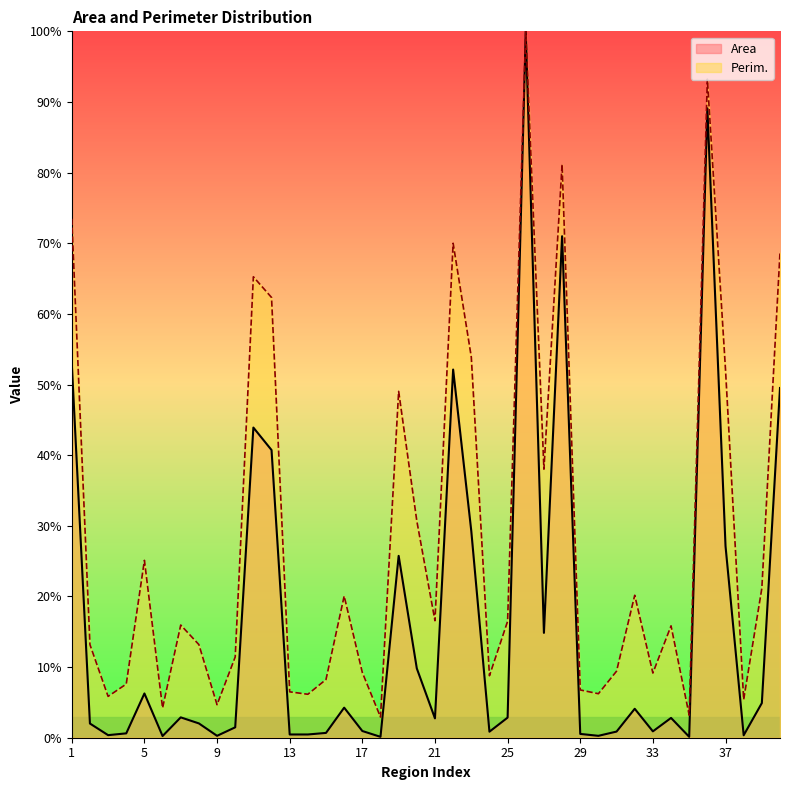

What value does the Perim. series have at 19?

49.0